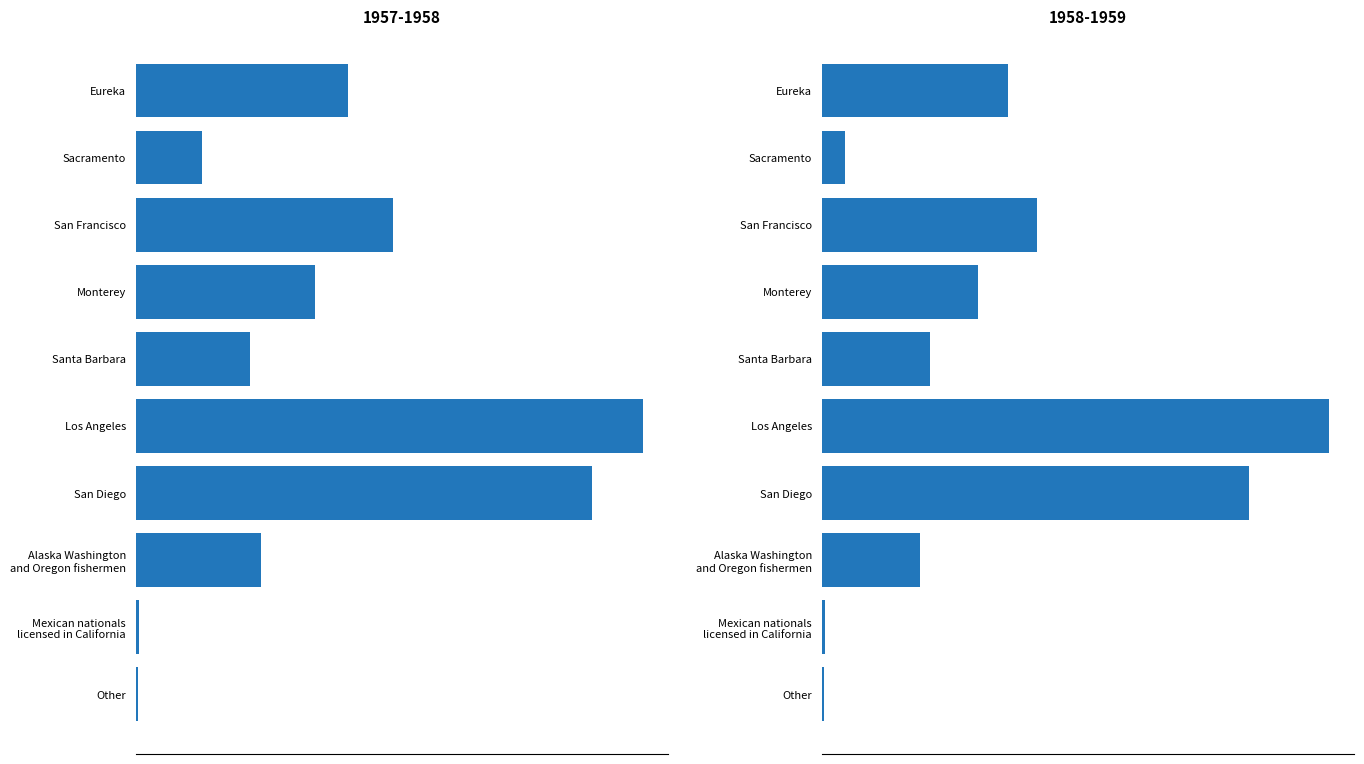

Reading left to right, list all the values displayed in this chart.

1957-1958: Eureka=1057	Sacramento=331	San Francisco=1281	Monterey=896	Santa Barbara=571	Los Angeles=2530	San Diego=2278	Alaska Washington
and Oregon fishermen=625	Mexican nationals
licensed in California=15	Other=11
1958-1959: Eureka=922	Sacramento=115	San Francisco=1069	Monterey=777	Santa Barbara=535	Los Angeles=2517	San Diego=2122	Alaska Washington
and Oregon fishermen=486	Mexican nationals
licensed in California=16	Other=11